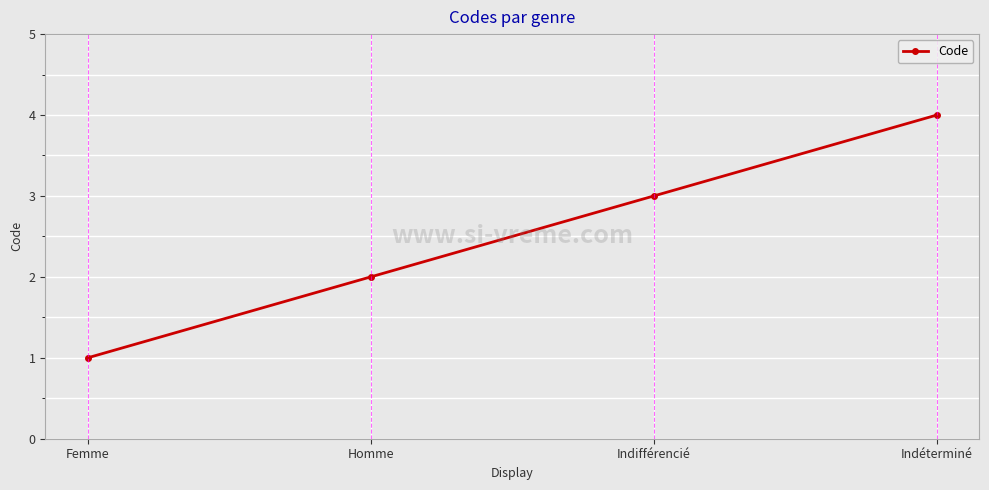

Reading right to left, list all the values displayed in this chart.

Indéterminé=4	Indifférencié=3	Homme=2	Femme=1